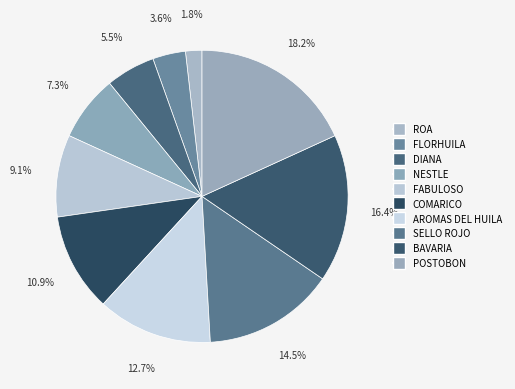

Is the sum of NESTLE and FLORHUILA greater than half?

No